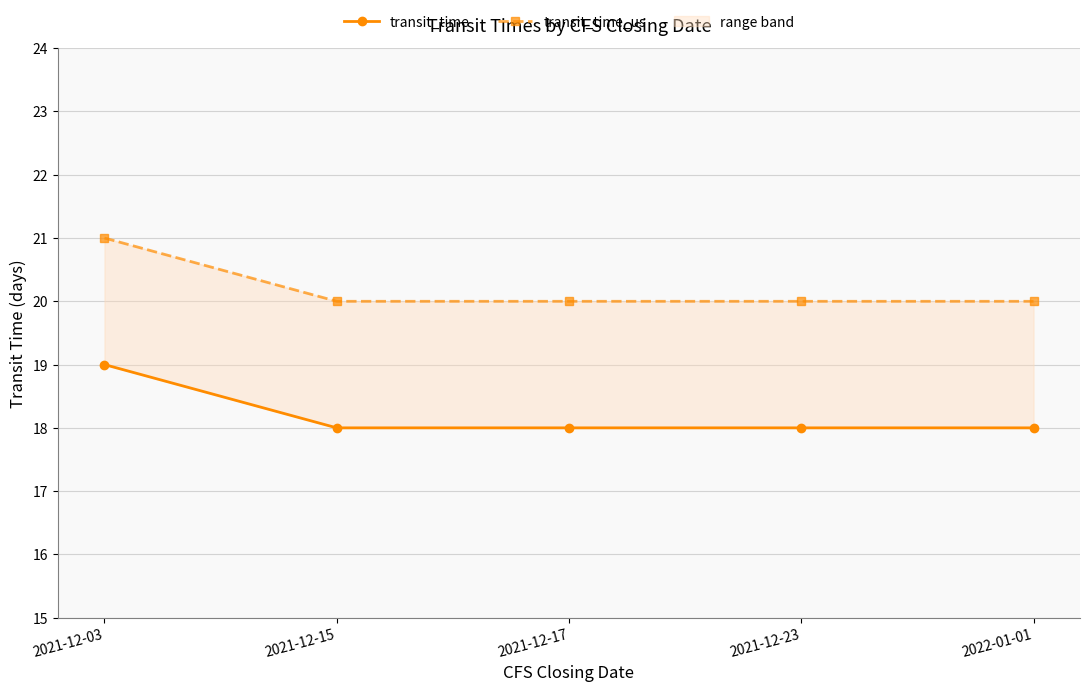

At which category is the sum across all series the highest?

2021-12-03